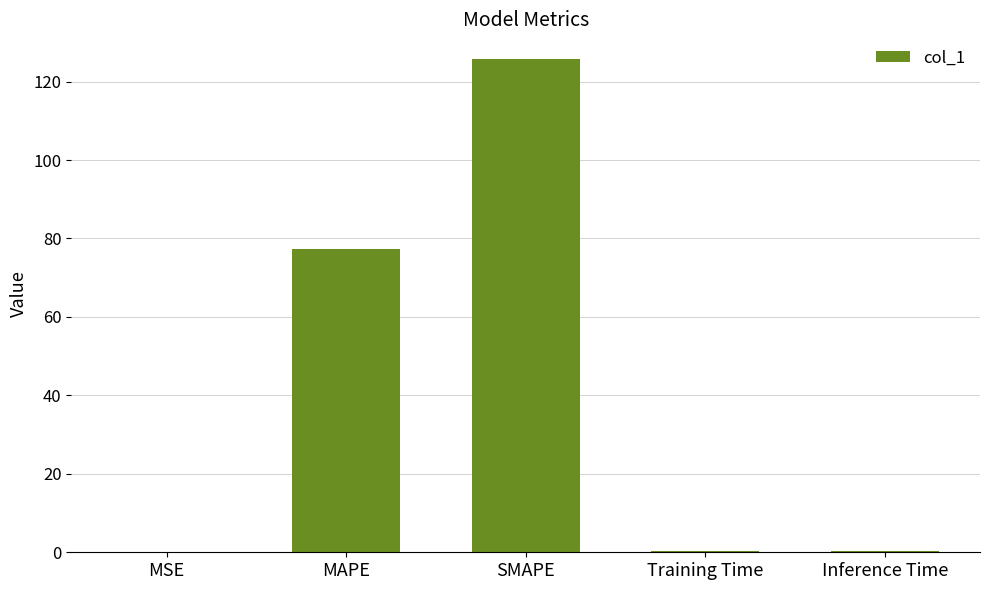

What is the approximate value at MSE?

0.1